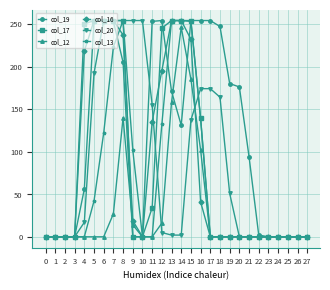

What is the sum of all col_12 values?

888